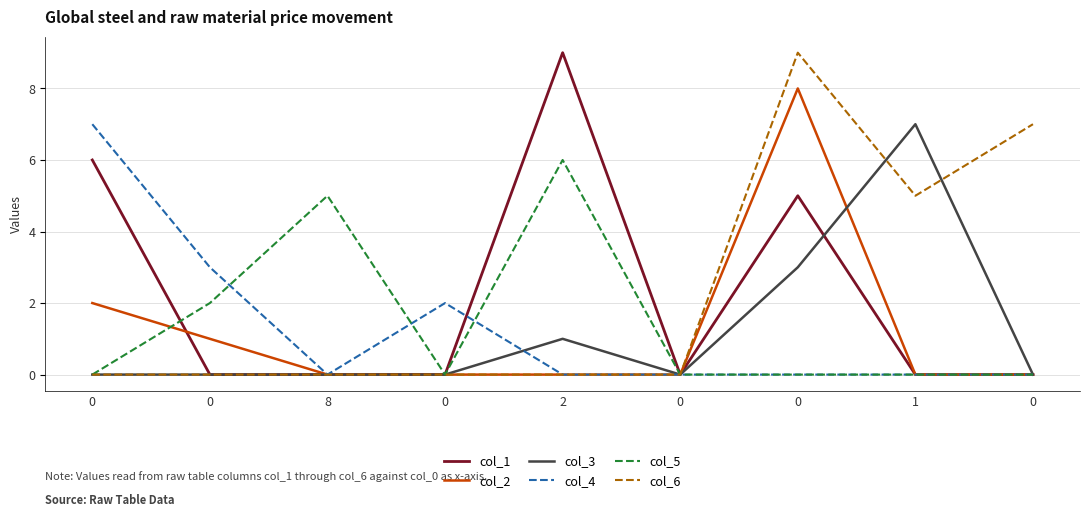

Reading left to right, what are all the values shown in this chart?

col_1: 0=6	0=0	8=0	0=0	2=9	0=0	0=5	1=0	0=0
col_2: 0=2	0=1	8=0	0=0	2=0	0=0	0=8	1=0	0=0
col_3: 0=0	0=0	8=0	0=0	2=1	0=0	0=3	1=7	0=0
col_4: 0=7	0=3	8=0	0=2	2=0	0=0	0=0	1=0	0=0
col_5: 0=0	0=2	8=5	0=0	2=6	0=0	0=0	1=0	0=0
col_6: 0=0	0=0	8=0	0=0	2=0	0=0	0=9	1=5	0=7